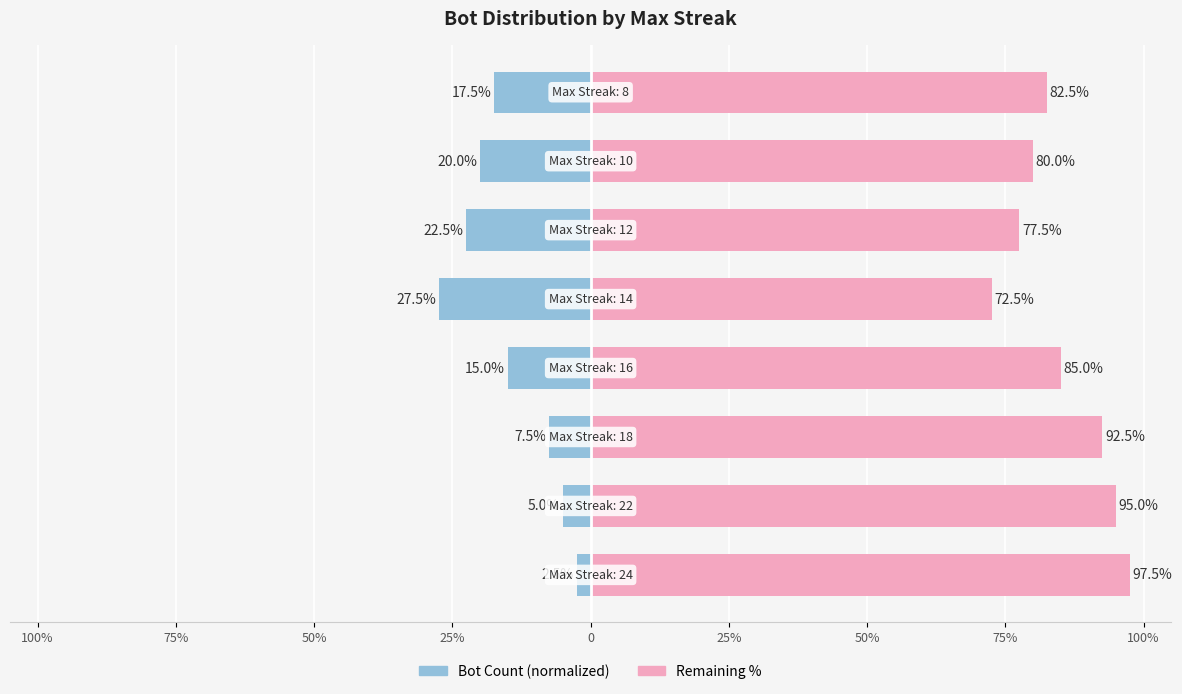

Reading right to left, transcribe all the data shown in this chart.

Bot Count: -17.5	-20.0	-22.5	-27.5	-15.0	-7.5	-5.0	-2.5
Remaining %: 82.5	80.0	77.5	72.5	85.0	92.5	95.0	97.5